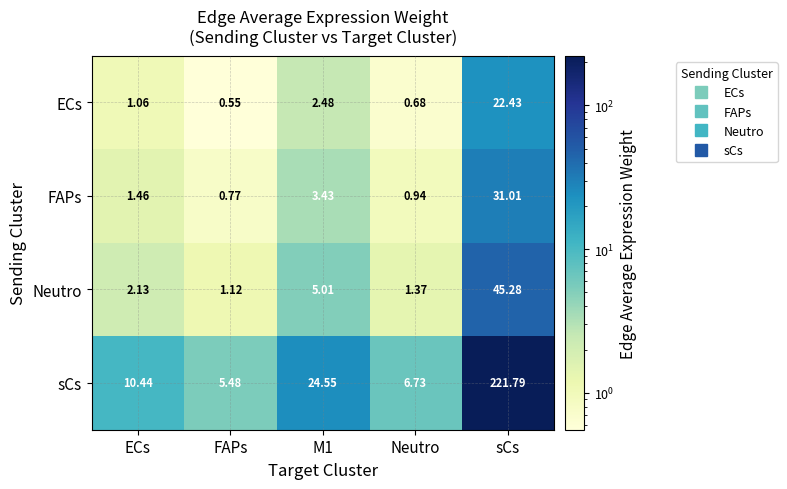

How many values in the ECs series are below 1?

2